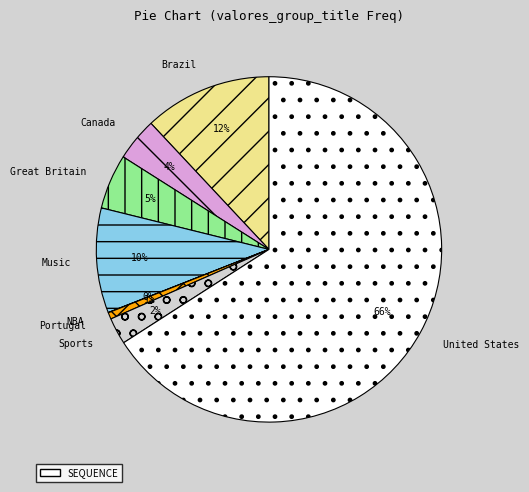

Is there a majority slice in this chart?

Yes